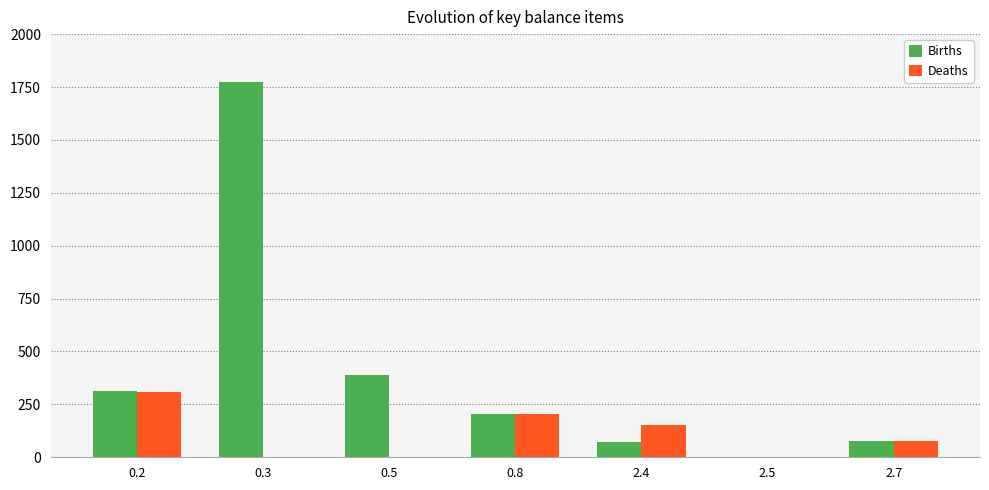

What is the sum of all Deaths values?

743.2